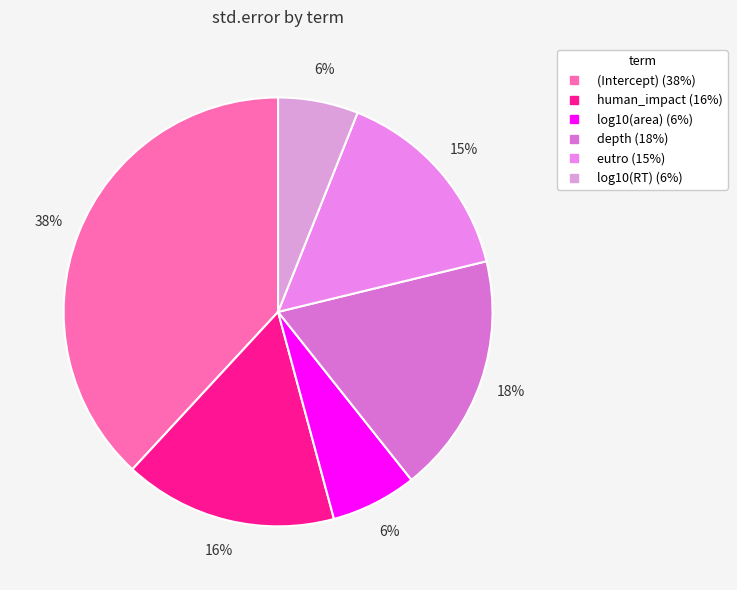

How many segments does this pie chart have?

6